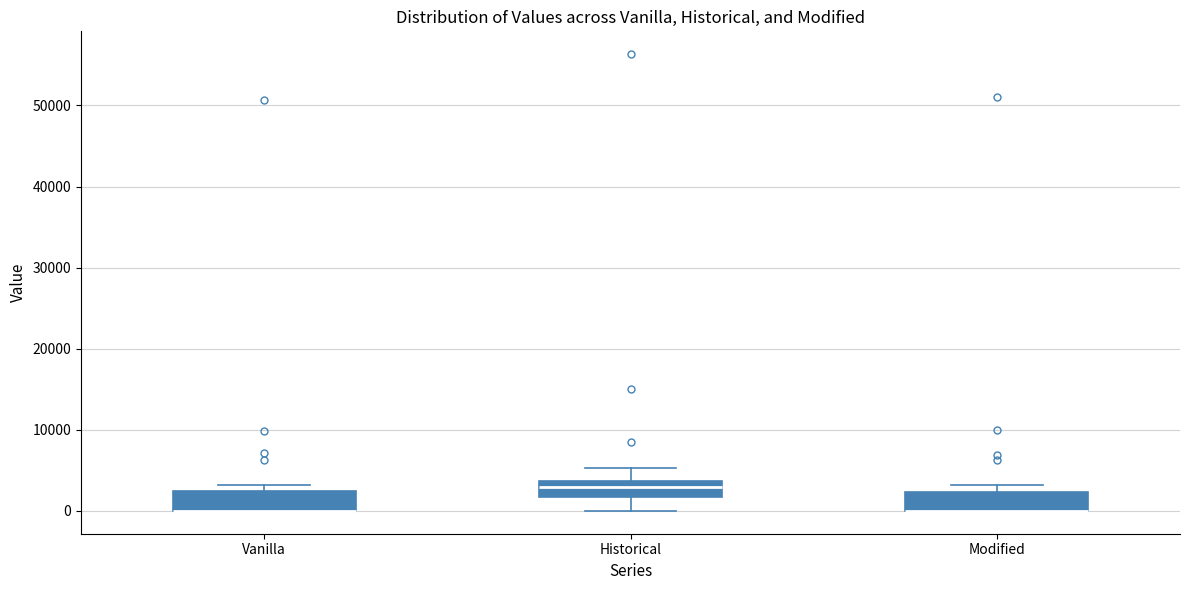

Reading left to right, read every box against the y-axis: the position of its median line, the range the box covers, and the ends of its whiskers. The values are not printed on the chart, so give them approximately, as read against the axis.

Vanilla: median 0 (drawn on the box's lower edge), box 0 to 2000, whiskers 0 to 3000
Historical: median 3000, box 2000 to 4000, whiskers 0 to 5000
Modified: median 0 (drawn on the box's lower edge), box 0 to 2000, whiskers 0 to 3000